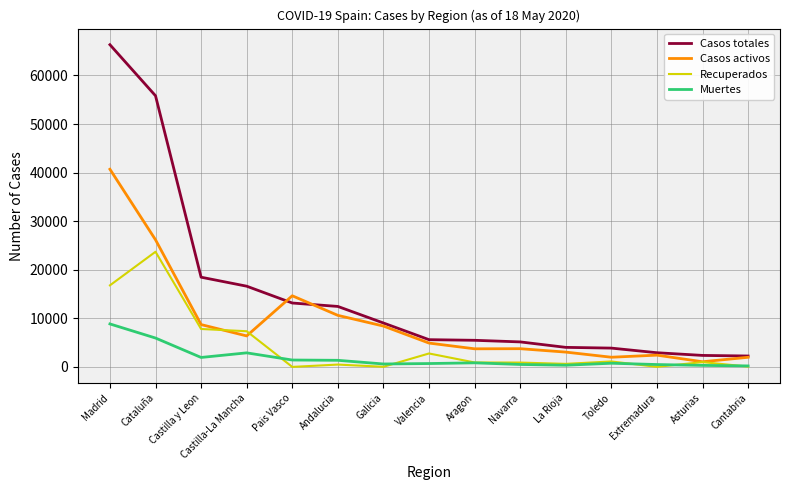

At which label does Recuperados reach its peak?

Cataluña